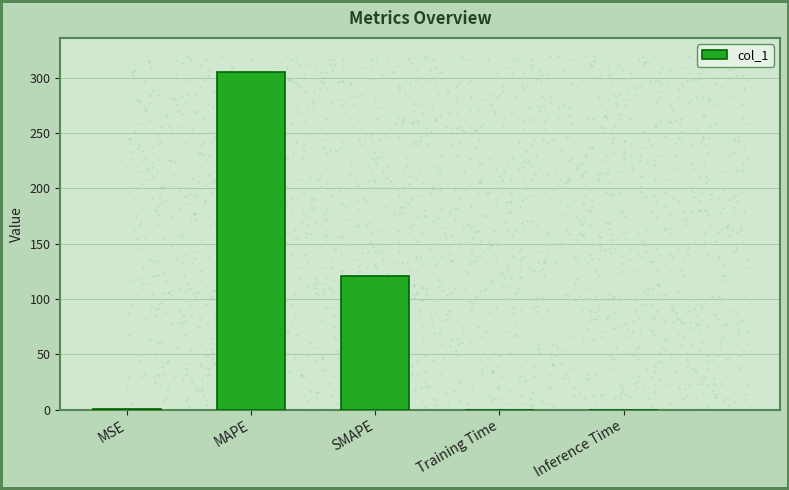

Between SMAPE and MAPE, which is larger?

MAPE